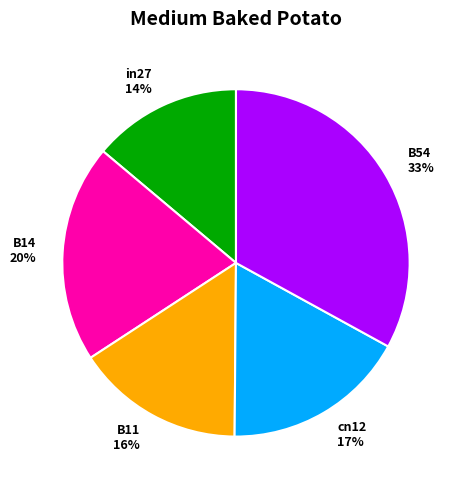

Which category has the biggest portion of the pie?

B54